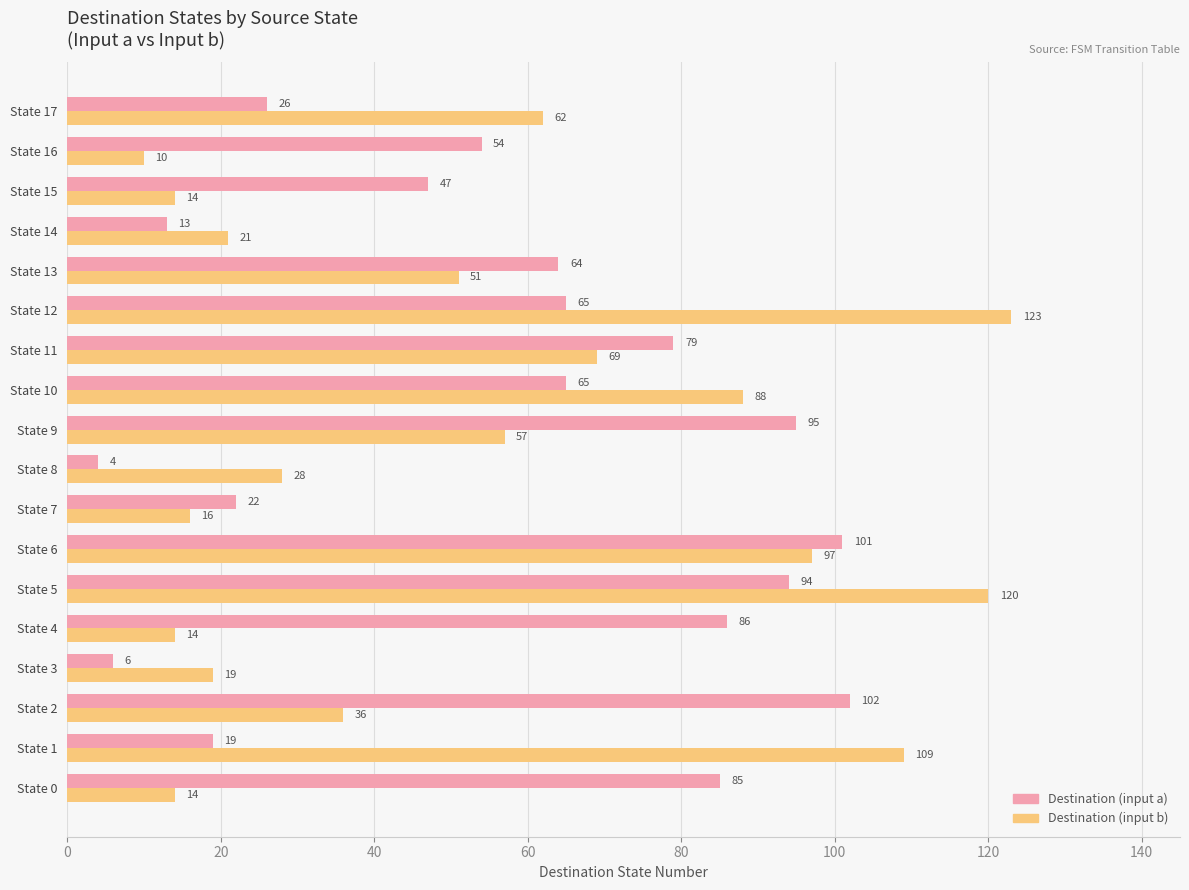

Which series has the widest spread of values?

Destination (input b)